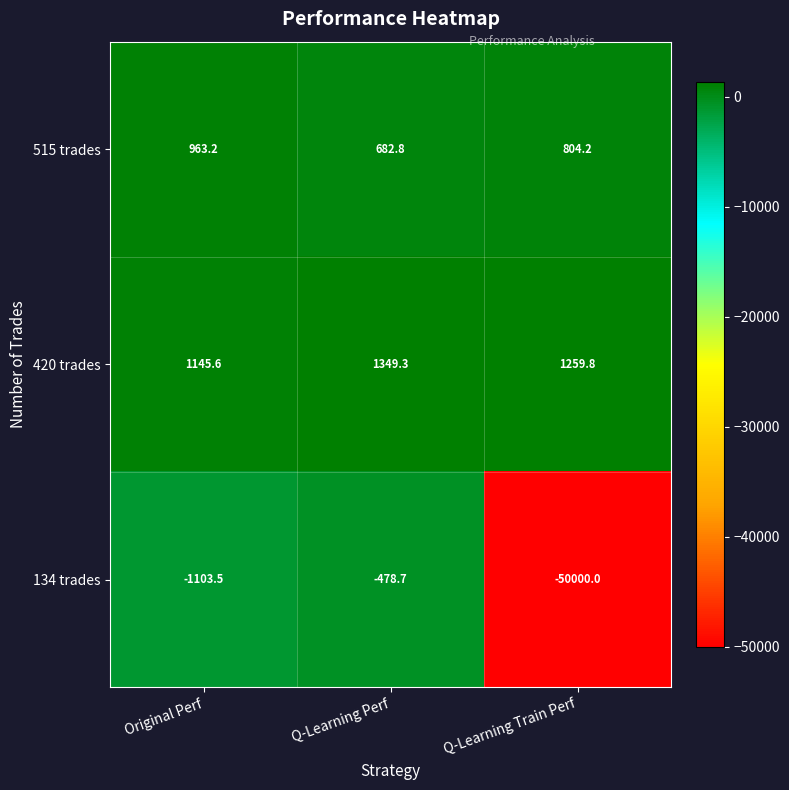

Reading left to right, what are all the values shown in this chart?

515 trades: 963.2	682.8	804.2
420 trades: 1145.6	1349.3	1259.8
134 trades: -1103.5	-478.7	-50000.0